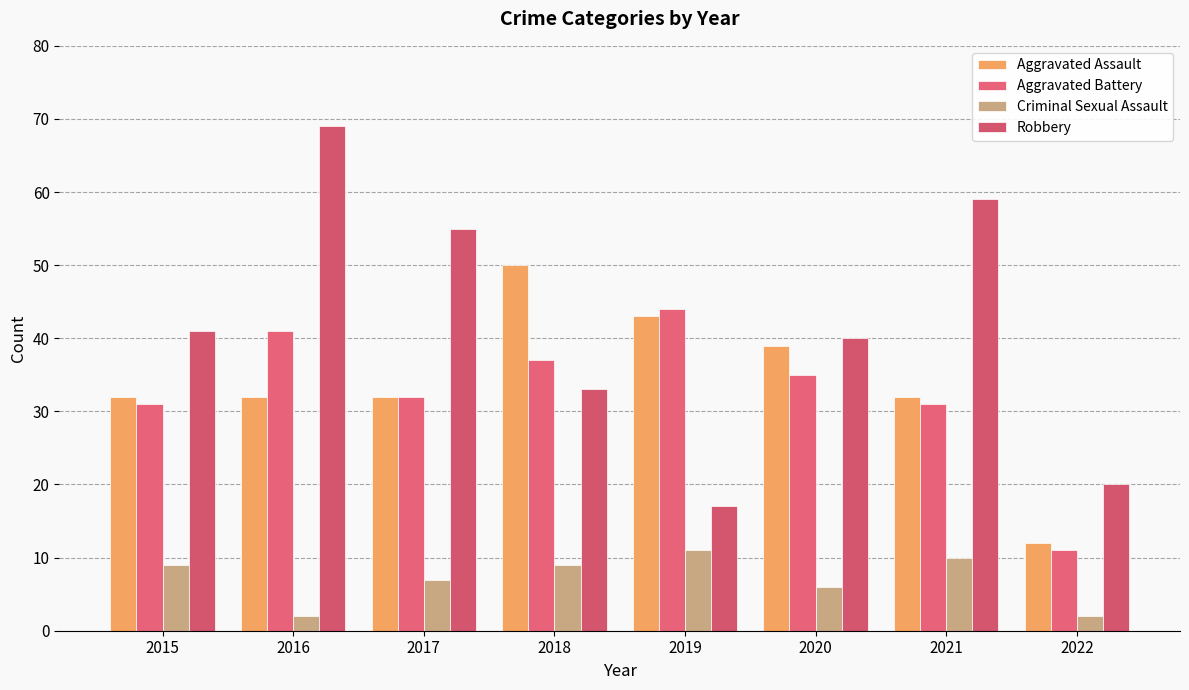

What value does the Criminal Sexual Assault series have at 2021?

10